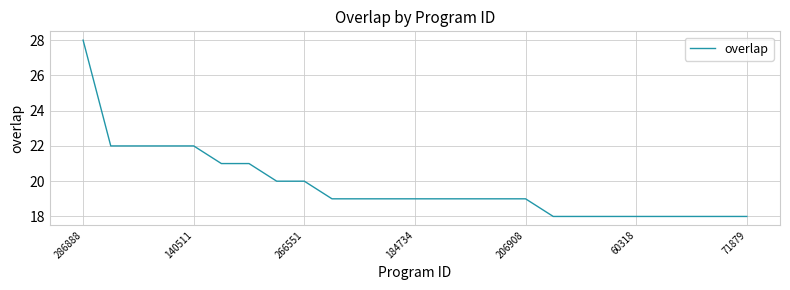

What is the smallest value displayed?

18